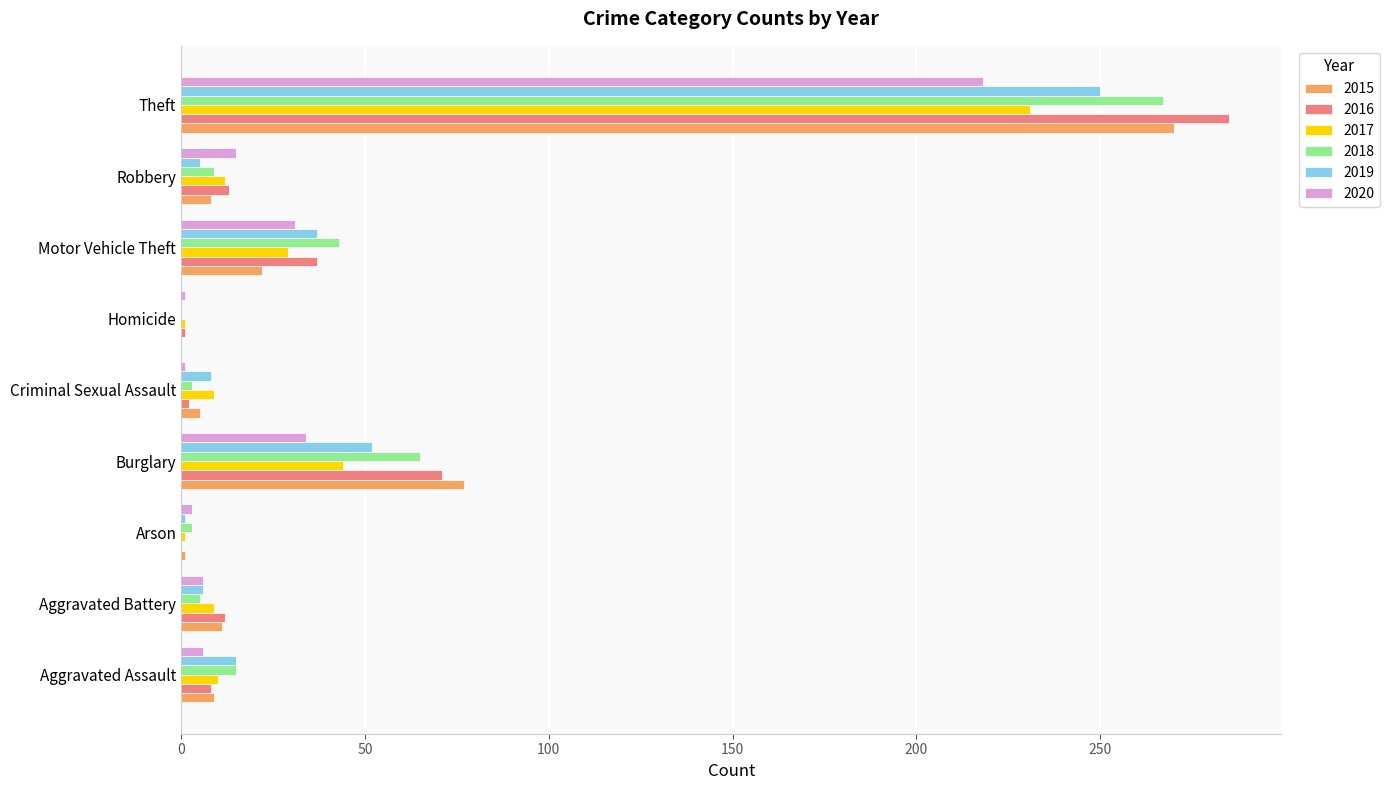

What is the total value across all series at Theft?

1521